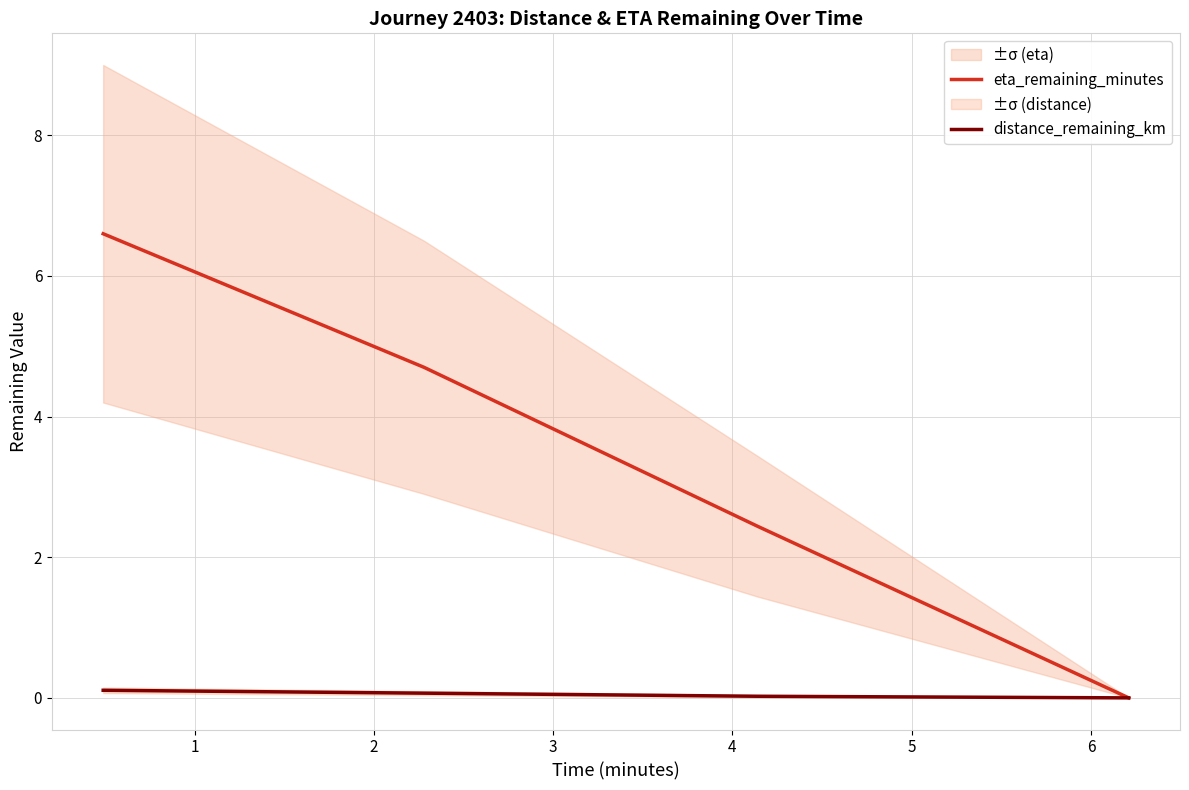

Is the value of eta_remaining_minutes at 0 greater than the value of distance_remaining_km at 2?

Yes